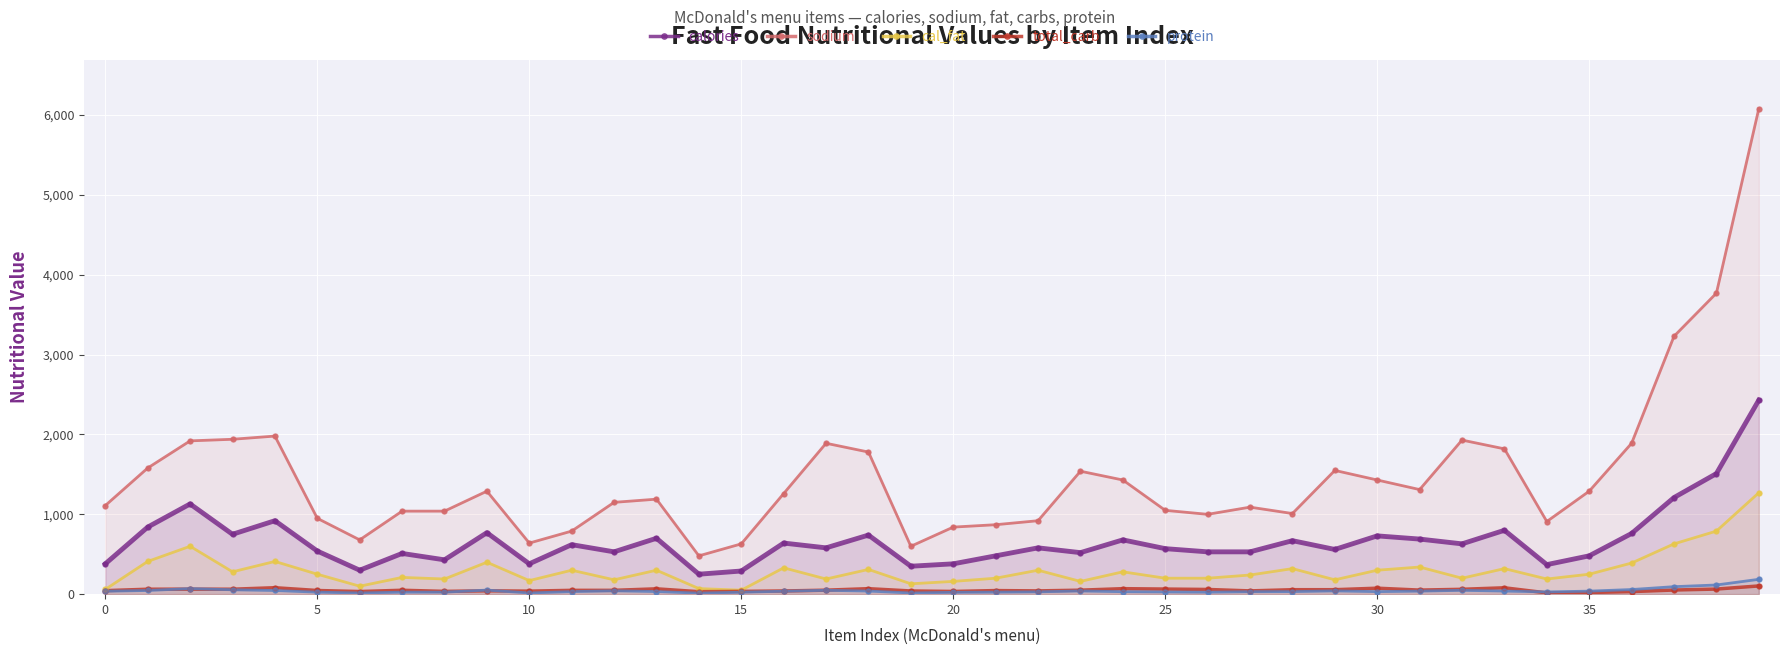

What are all the series names shown in the legend?

calories, sodium, cal_fat, total_carb, protein